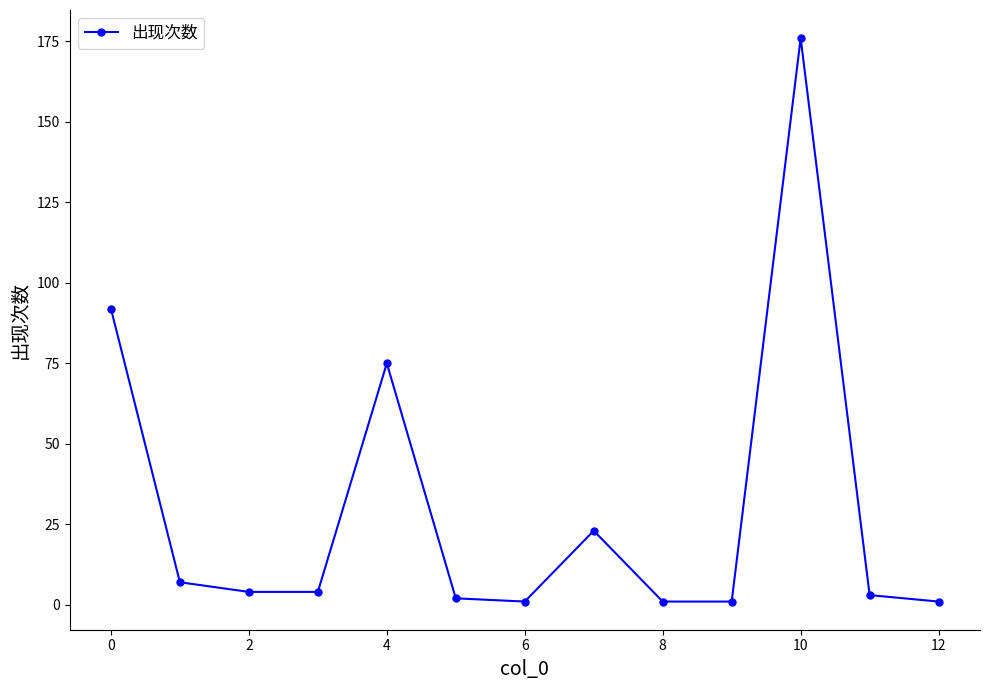

How many distinct data groups are displayed?

1